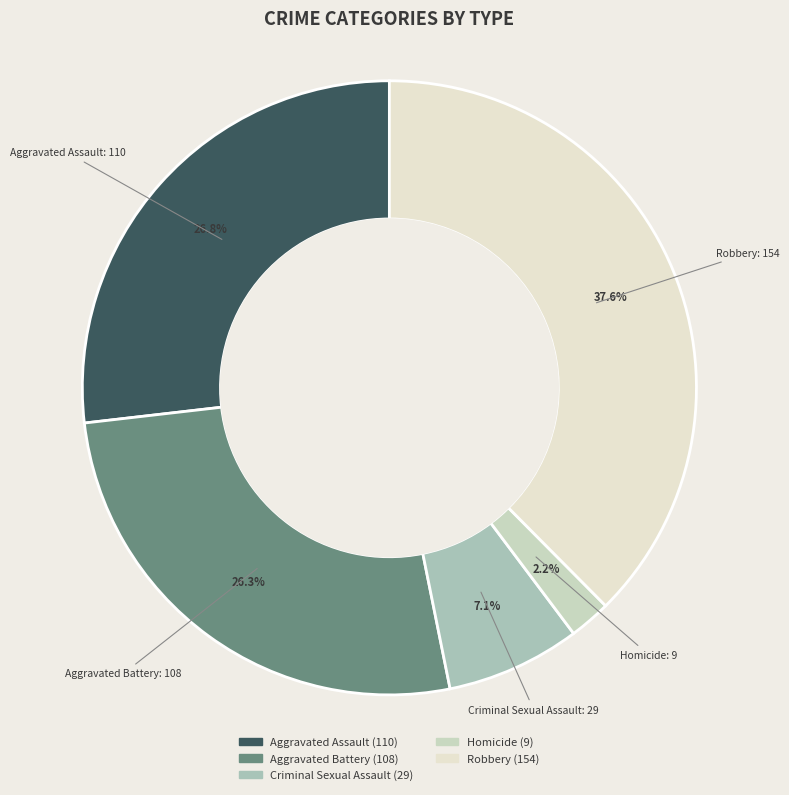

To the nearest percent, what percentage of the pie is Robbery?

38%